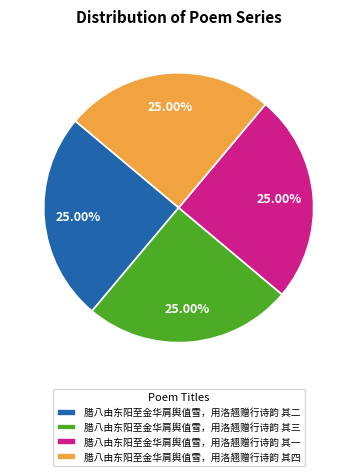

What percentage is the 腊八由东阳至金华肩舆值雪，用洛翘赠行诗韵 其四 slice, to the nearest percent?

25%